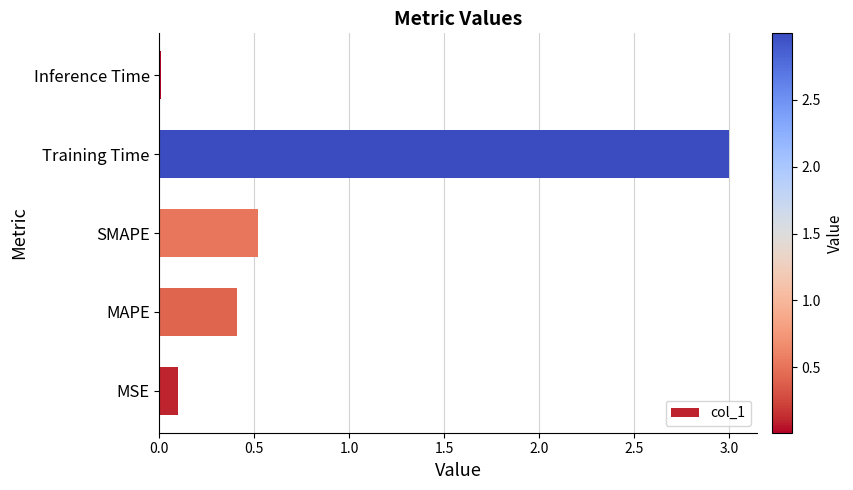

The value at MSE is 0.1. True or false?

True